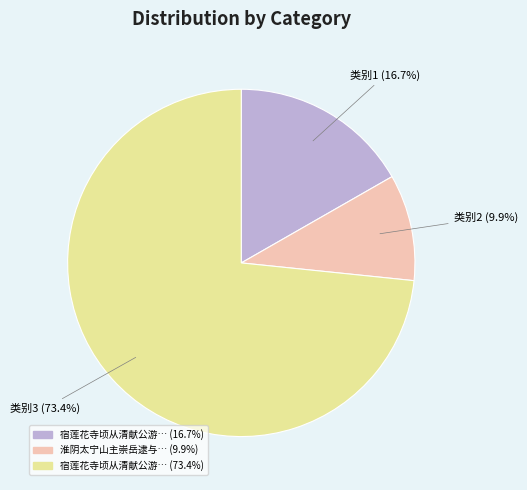

Is there a majority slice in this chart?

Yes